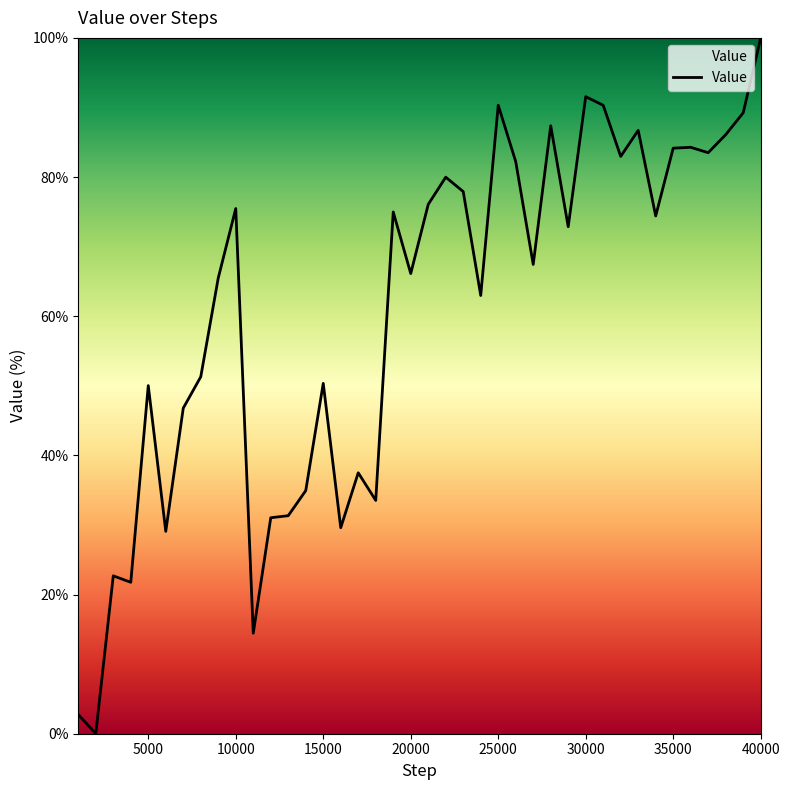

How many values are below 72?

20